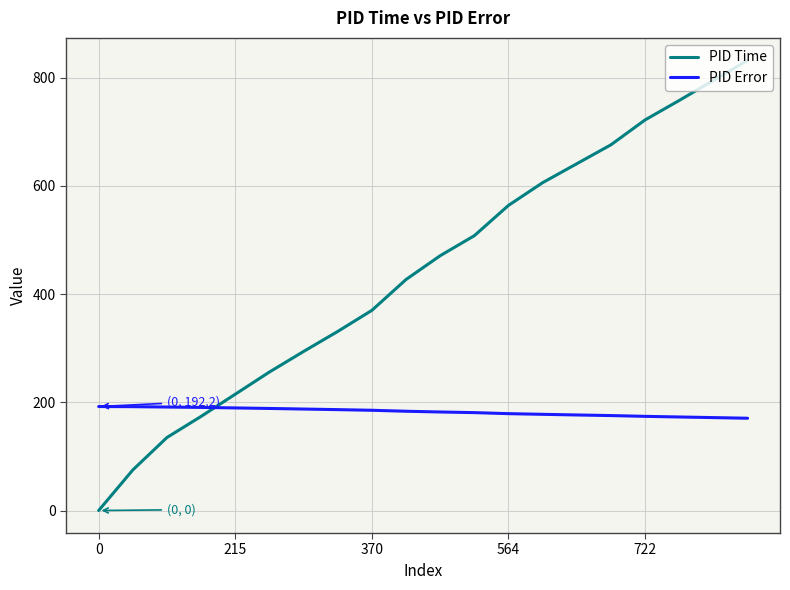

How many times do PID Time and PID Error cross each other?

1